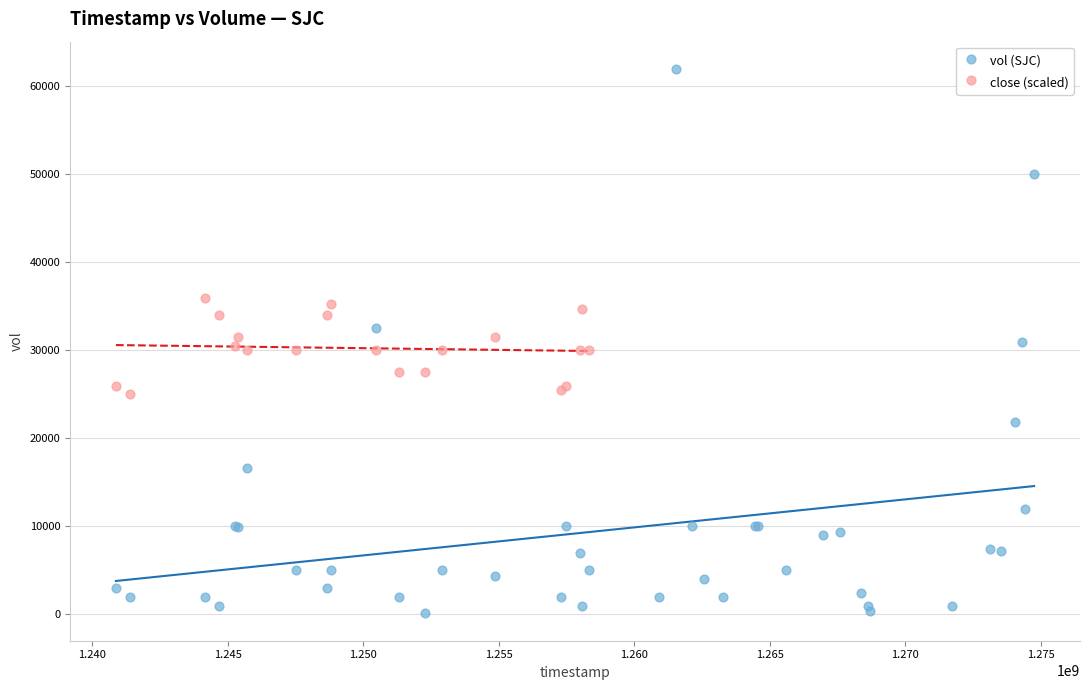

Which series reaches the minimum Y coordinate?

vol (SJC)